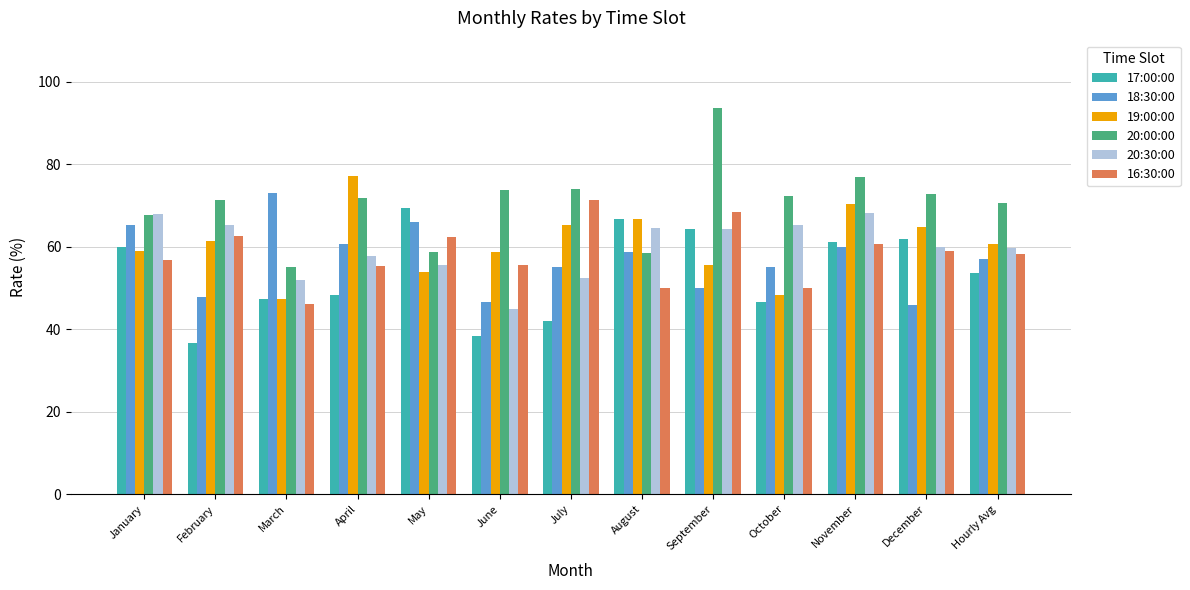

What is the label of the 6th bar from the right?

August